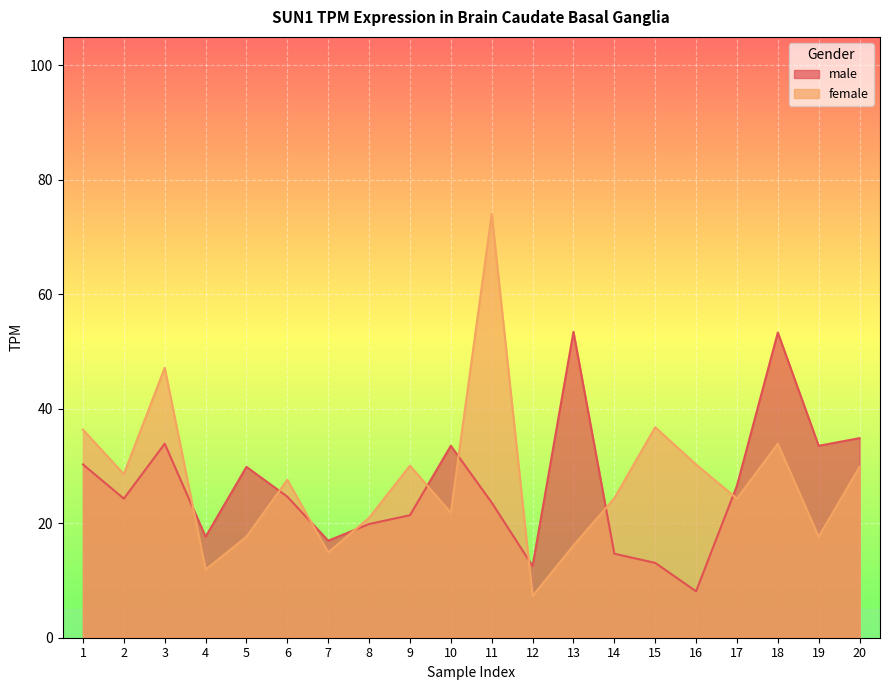

Reading left to right, list all the values displayed in this chart.

male: 30.3	24.3	33.9	17.6	29.9	24.6	16.9	19.9	21.4	33.5	23.6	12.5	53.5	14.7	13.1	8.1	26.6	53.3	33.5	34.9
female: 36.4	28.6	47.2	11.9	17.6	27.6	14.9	20.9	30.1	21.9	74.1	7.3	16.1	24.4	36.8	30.3	24.3	33.9	17.6	29.9